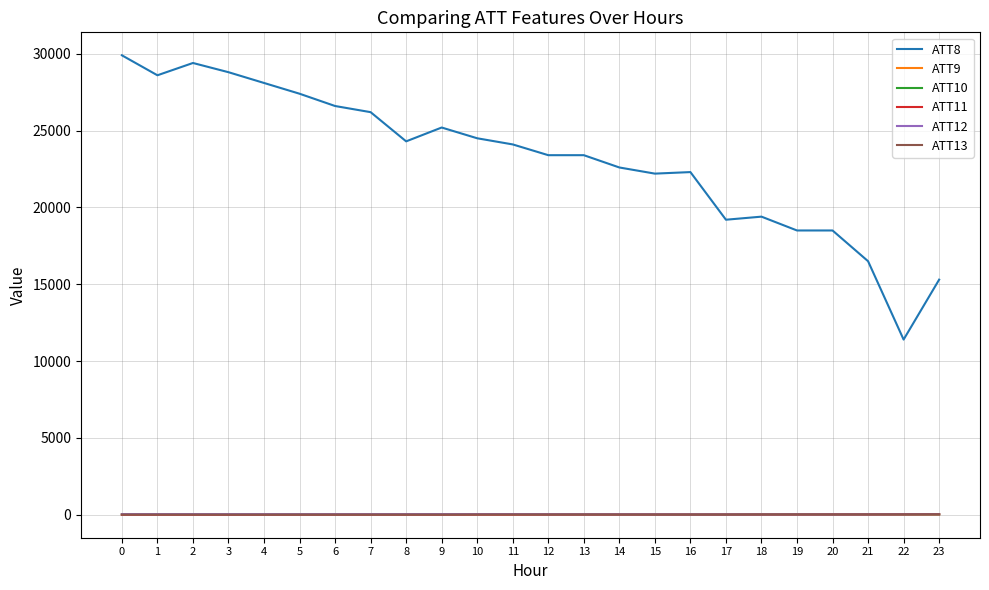

True or false: ATT8 and ATT12 intersect in this chart.

False